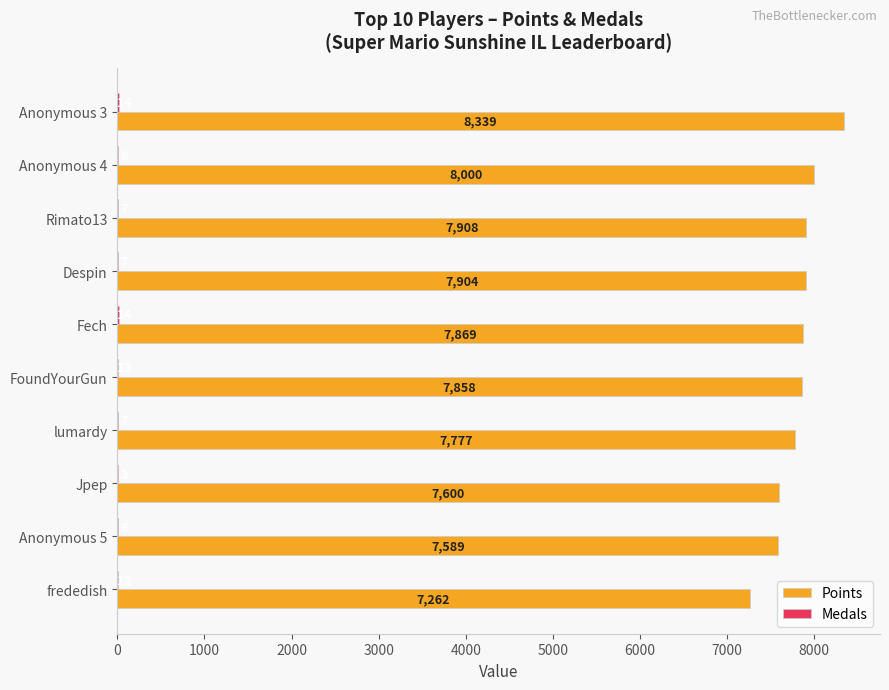

At which label is Points closest to 7800?

lumardy